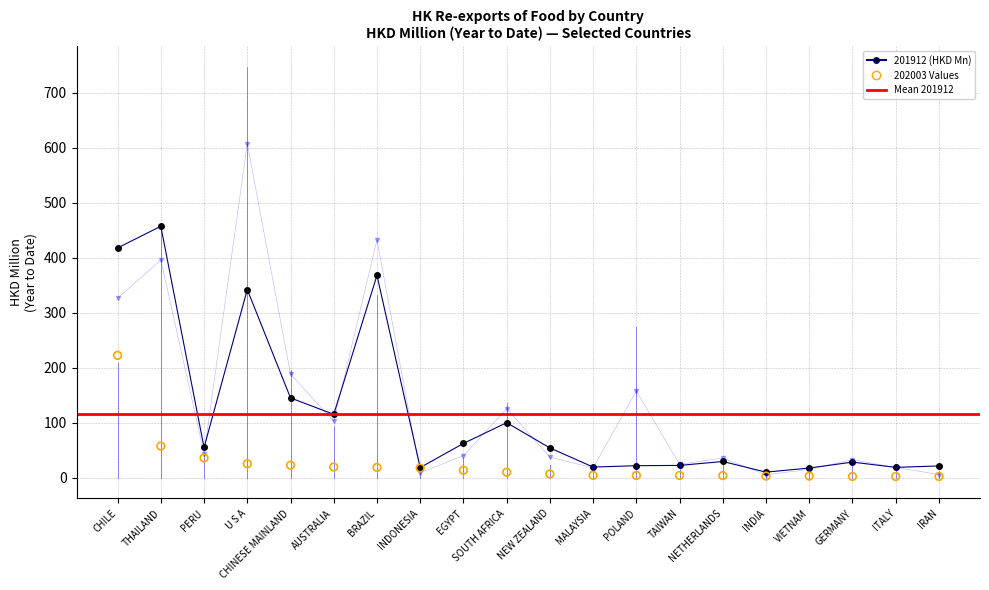

At which category is the sum across all series the highest?

U S A